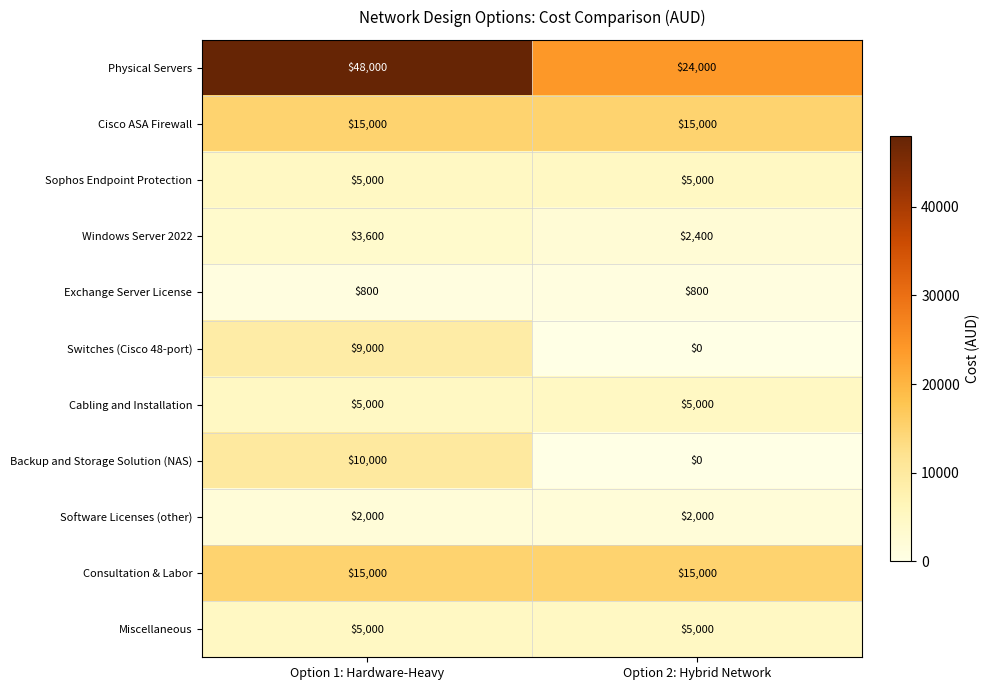

What is the difference between the Switches (Cisco 48-port) values at Option 1: Hardware-Heavy and Option 2: Hybrid Network?

9000